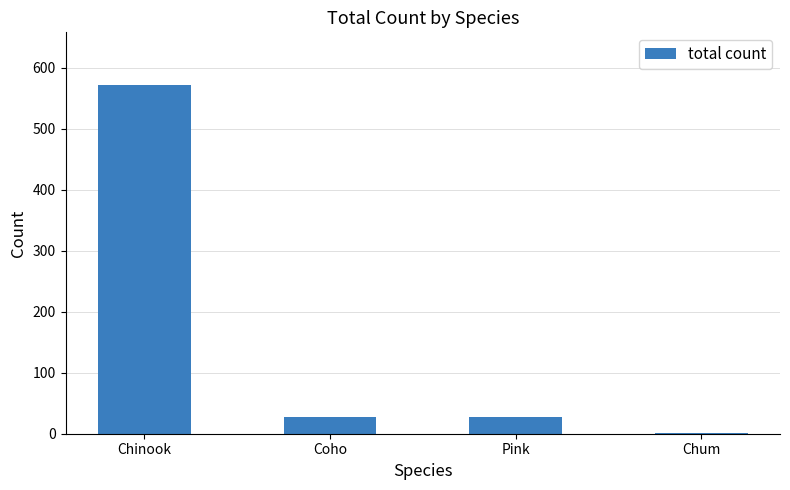

What is the sum of all values?

627